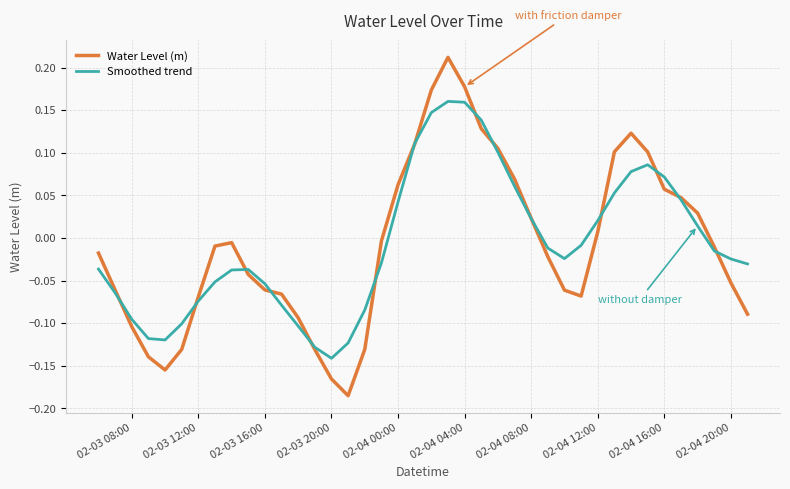

How many interior local valleys does the Water Level (m) series have?

3